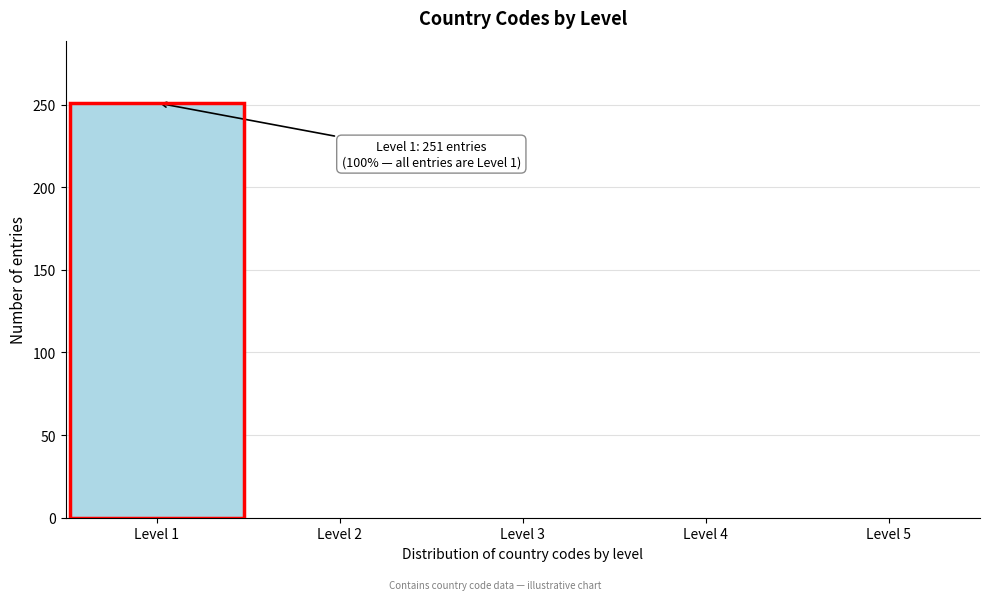

Over which range of the x-axis is the bar tallest?

0.5 to 1.5